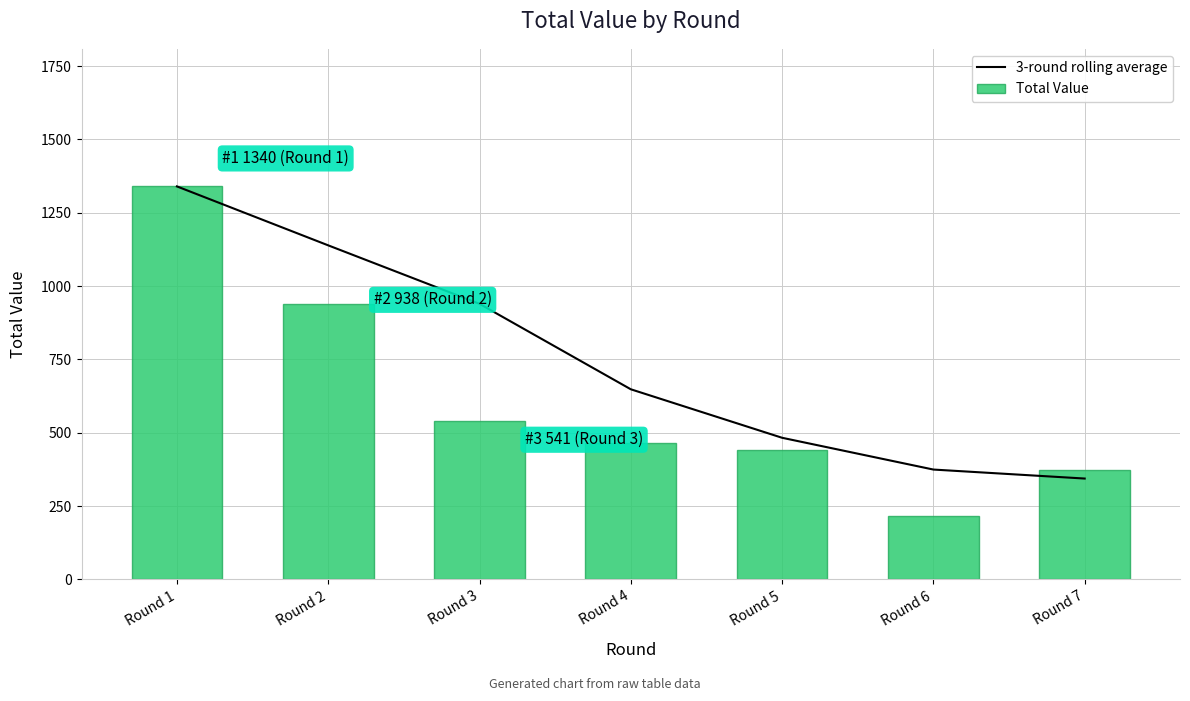

What value does the Total Value series have at Round 3?

541